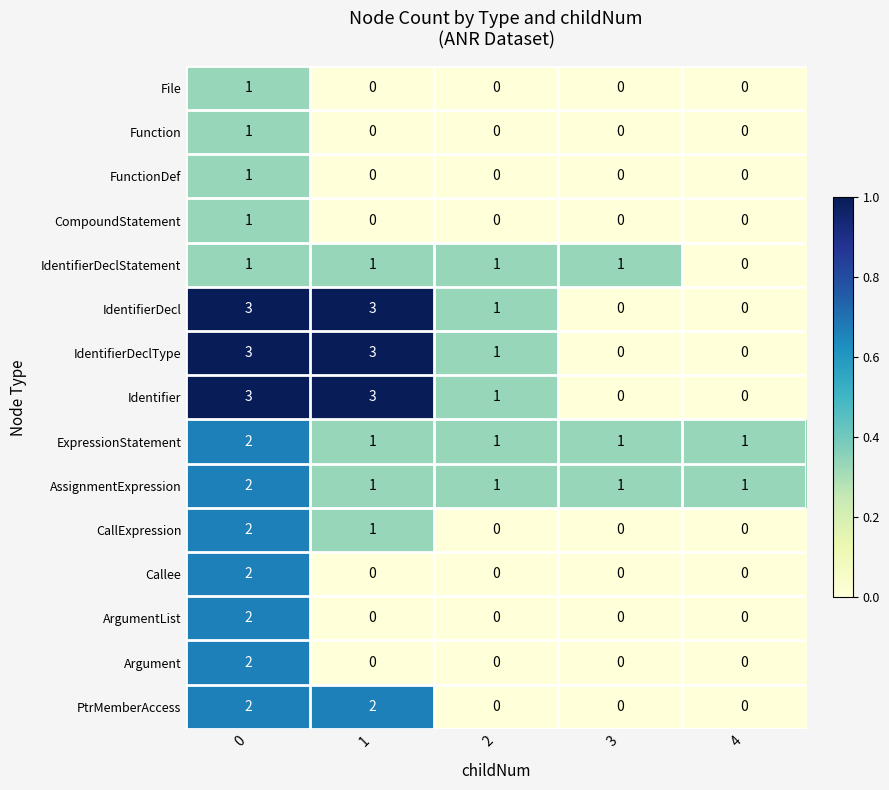

The value of Identifier at 3 is 1. True or false?

False